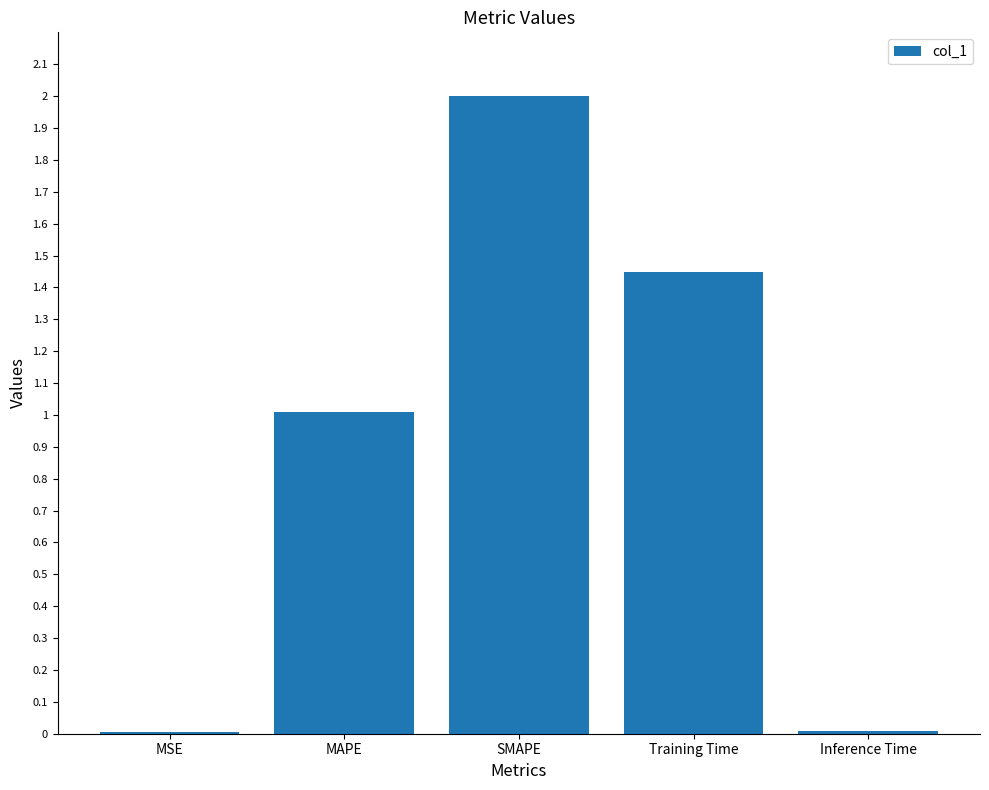

True or false: the data shows 0.3 at MAPE.

False